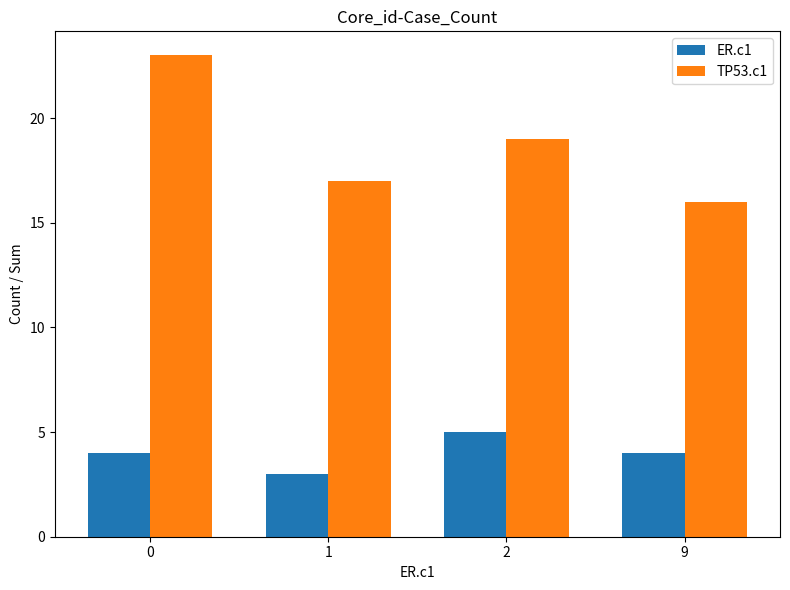

List the series in order of their overall mean, highest first.

TP53.c1, ER.c1